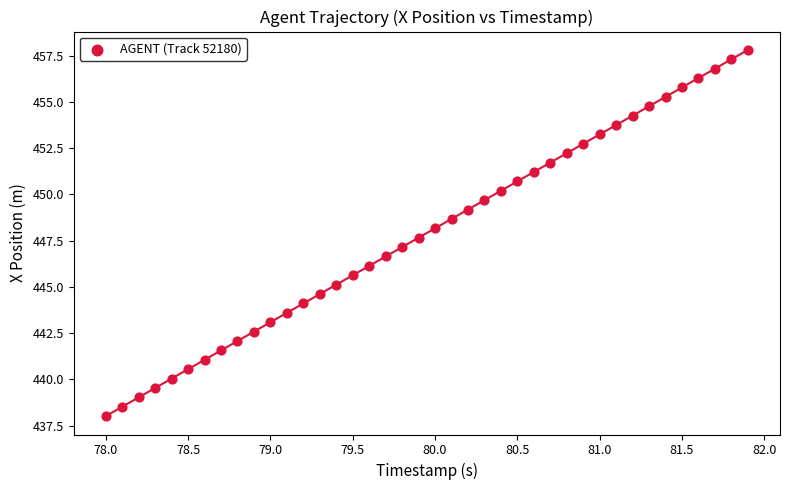

What is the range of X values (max minus min)?

3.9